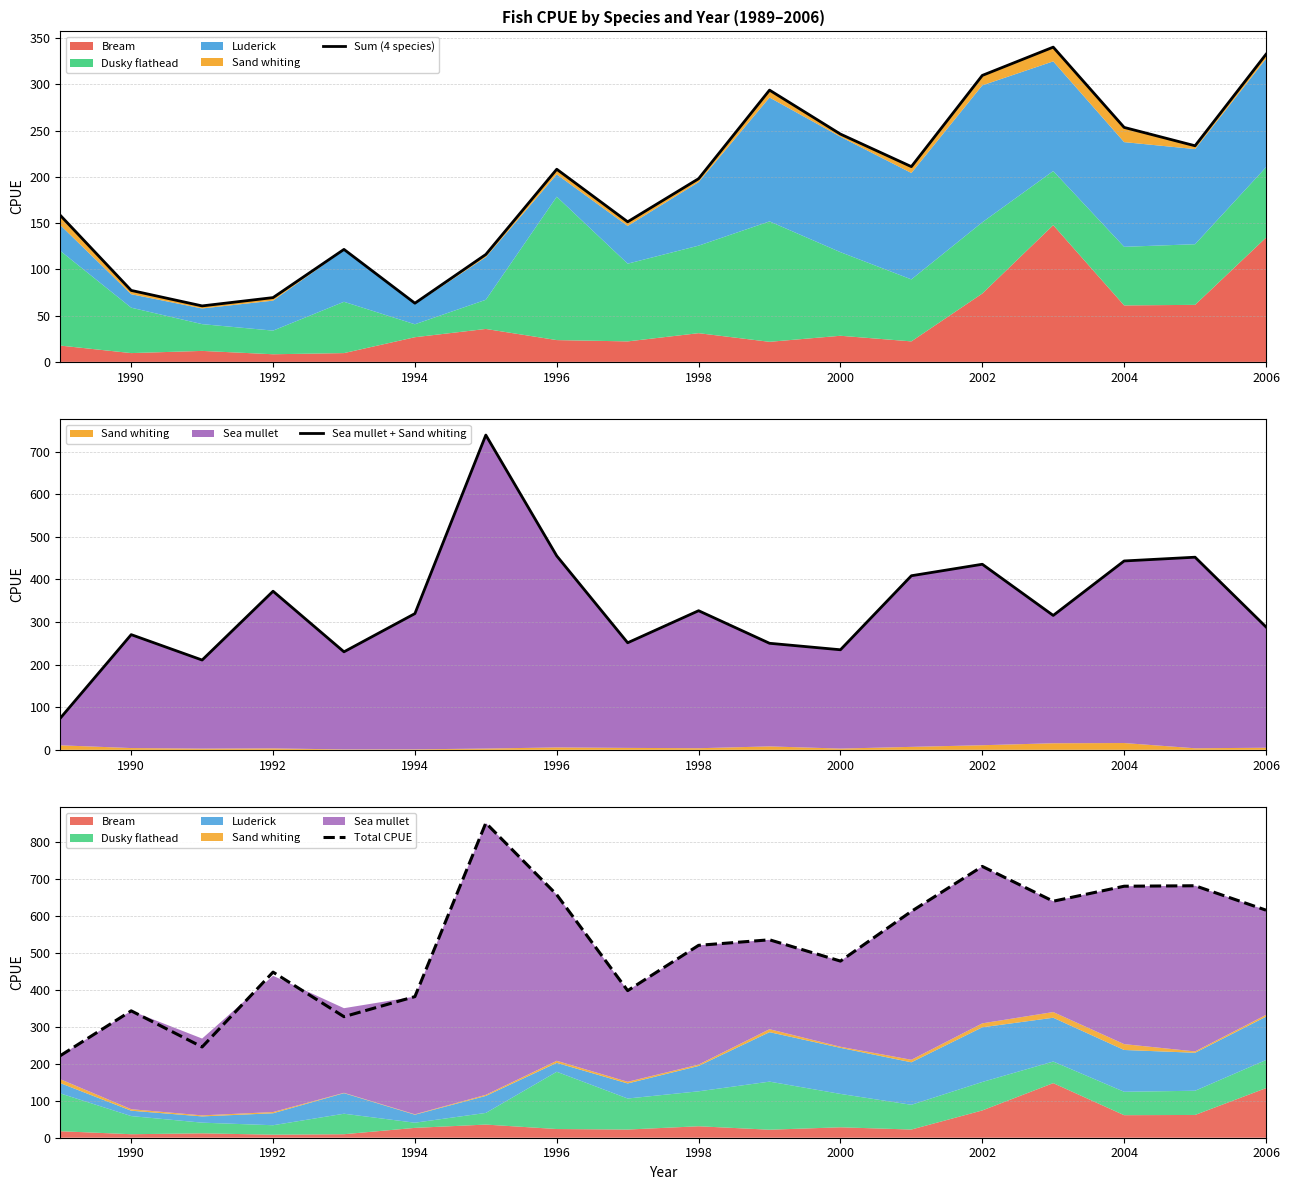

The value of Total CPUE at 1996 is 390.1. True or false?

False